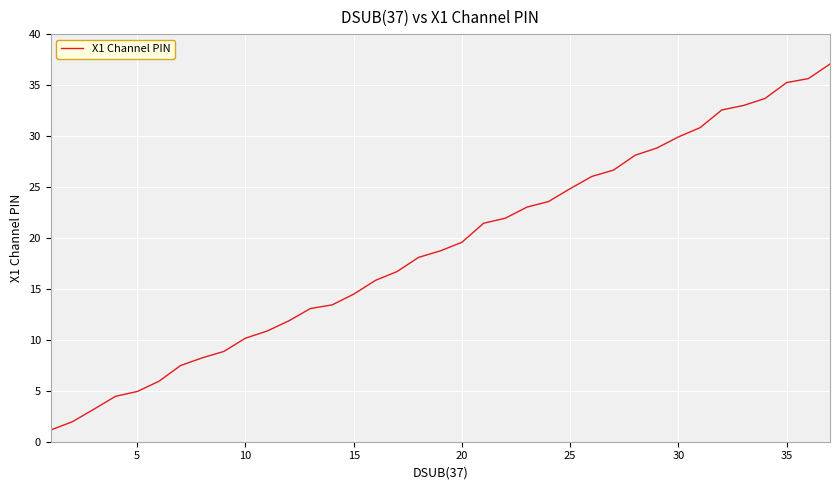

What is the difference between the maximum and minimum values?

35.9